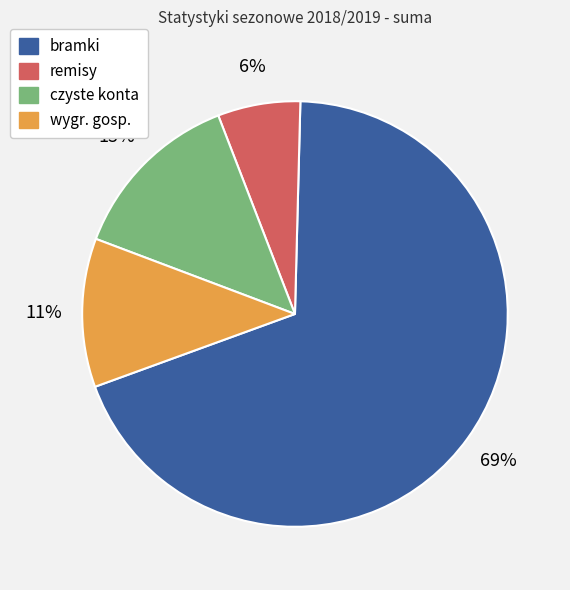

Which slice is the smallest?

remisy